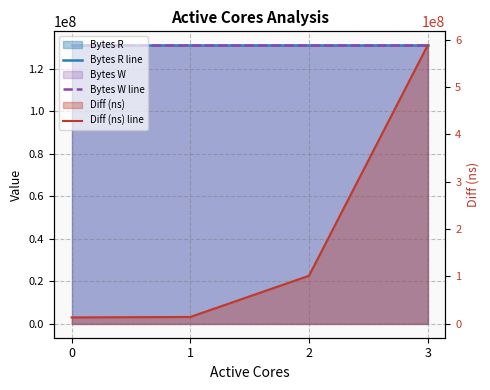

Rank the categories by Diff (ns) line value from lowest to highest.

0, 1, 2, 3